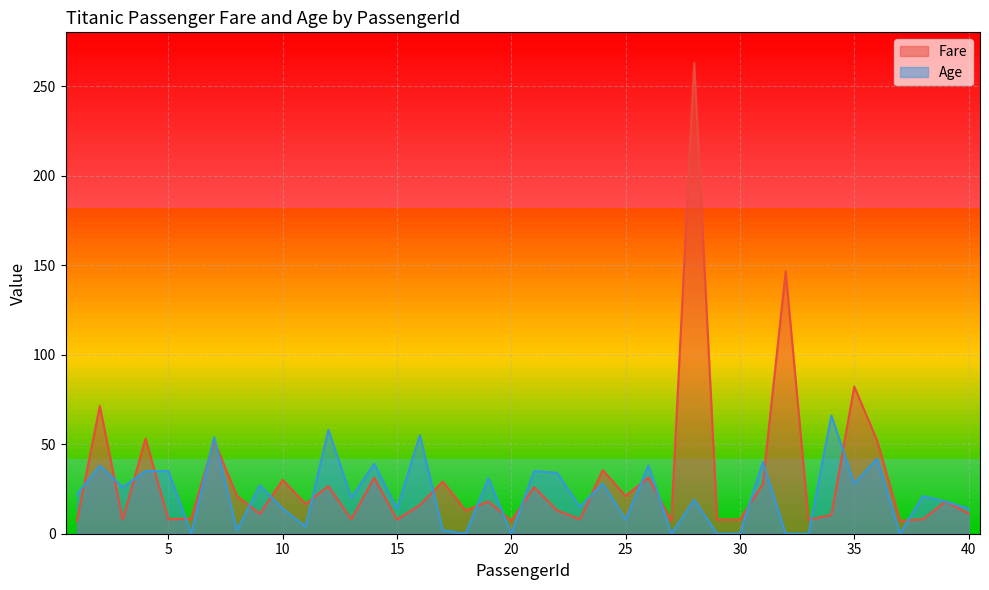

True or false: Fare and Age intersect in this chart.

True